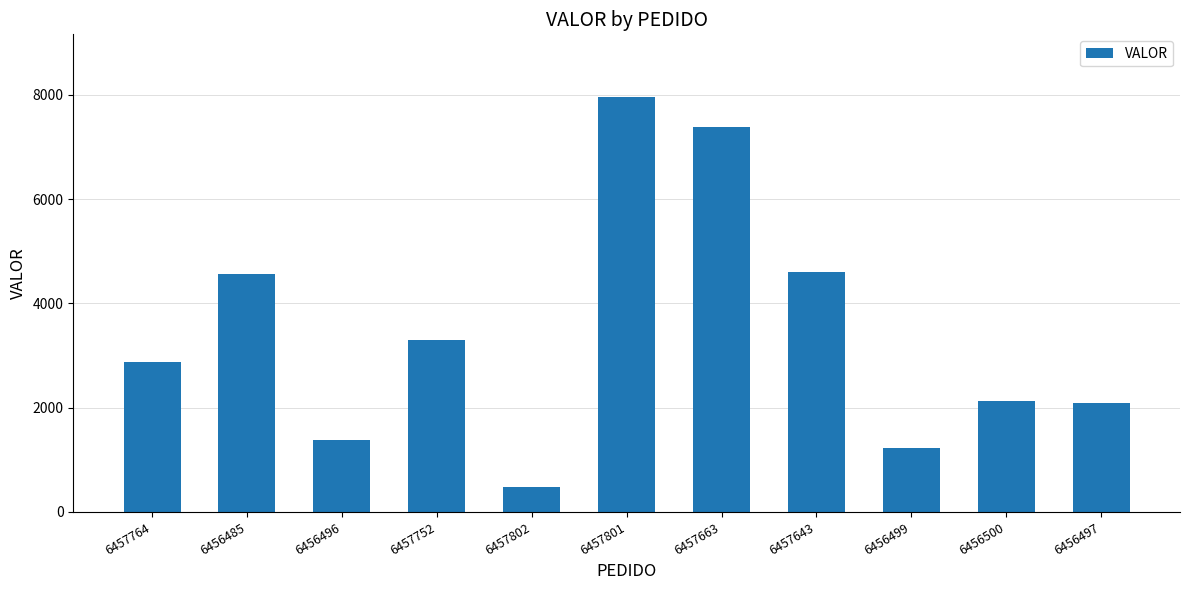

How many bars are there in total?

11